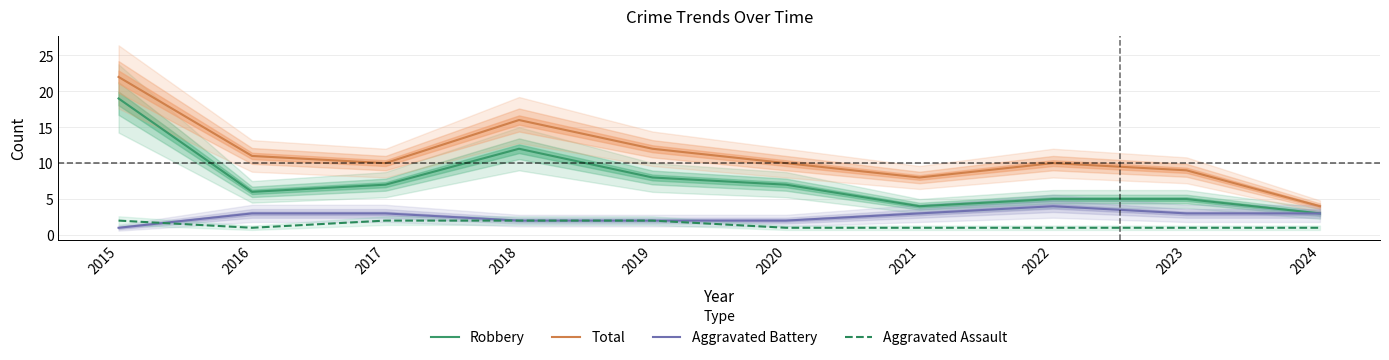

At how many categories does at least one series exceed 13?

2